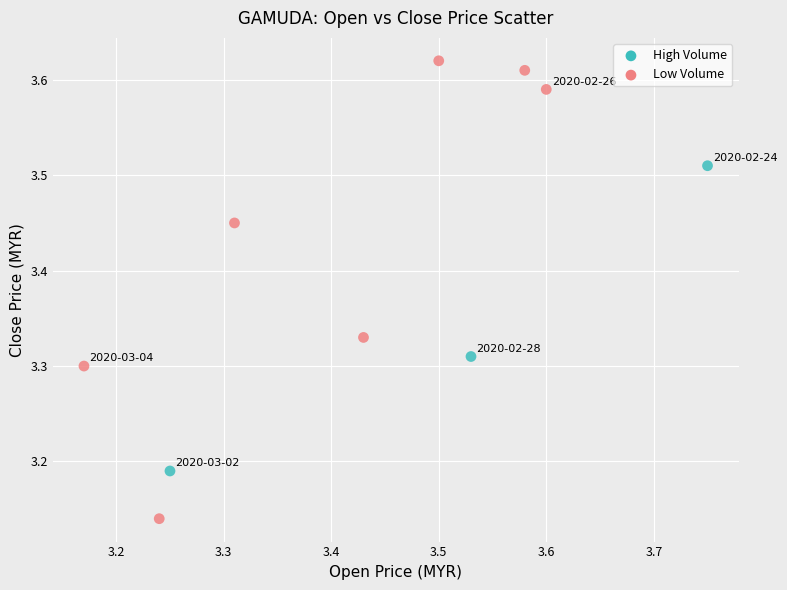

What is the average X value?

3.4